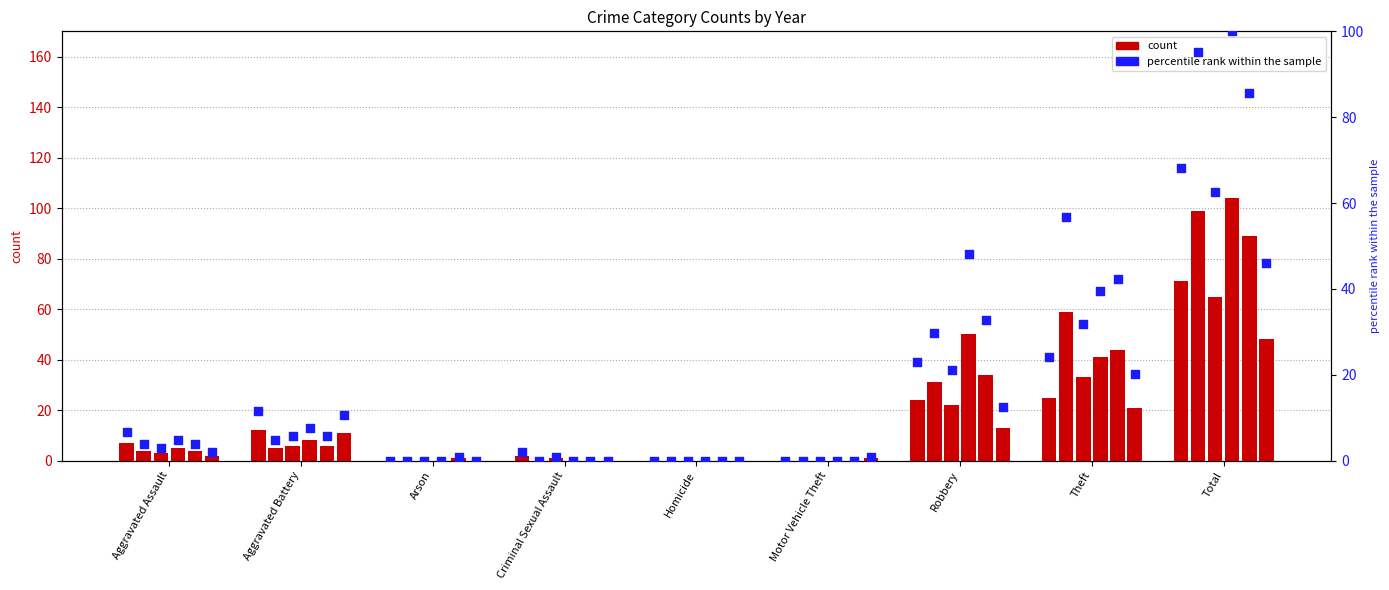

Between Motor Vehicle Theft and Aggravated Assault, which is larger?

Aggravated Assault